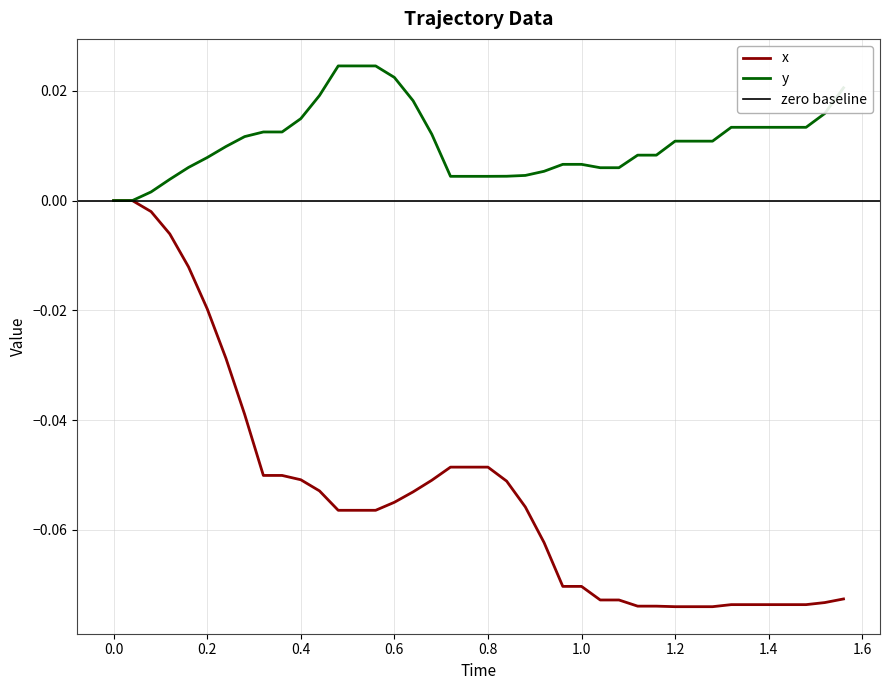

True or false: y and x intersect in this chart.

False